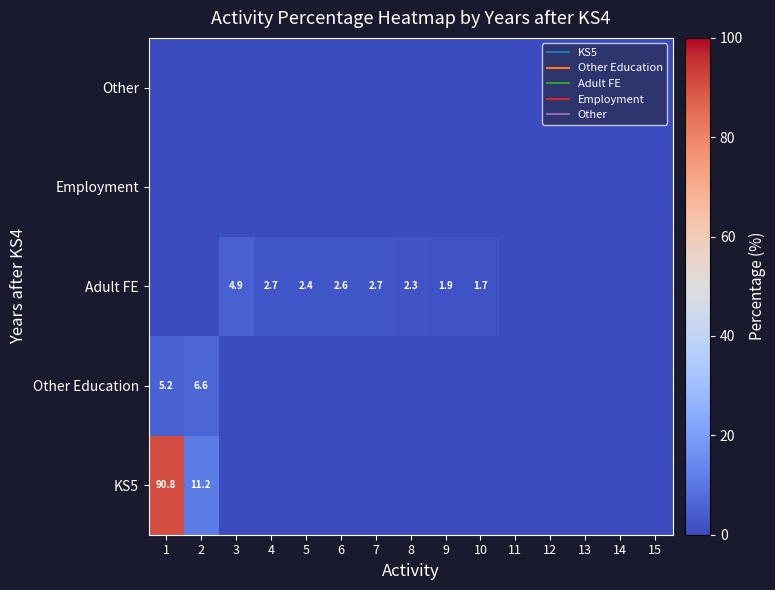

How many values in Other Education are above zero?

2